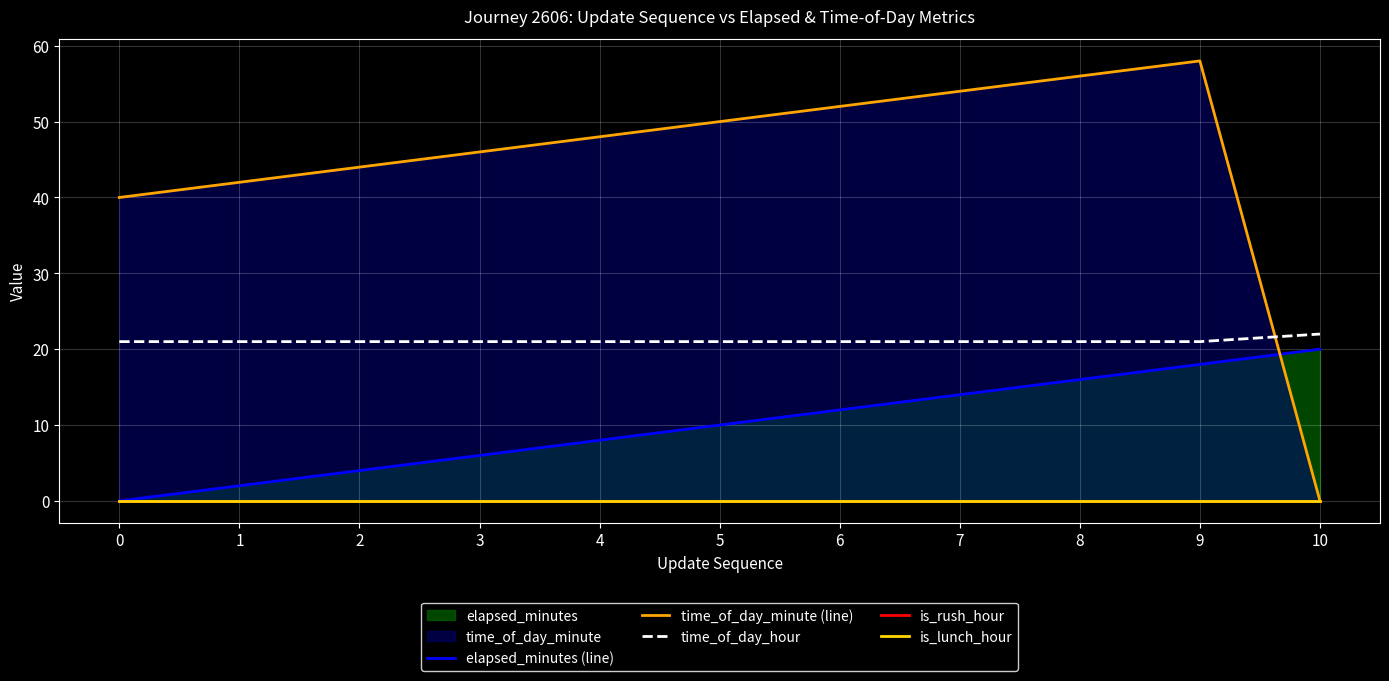

What value does the time_of_day_hour series have at 8?

21